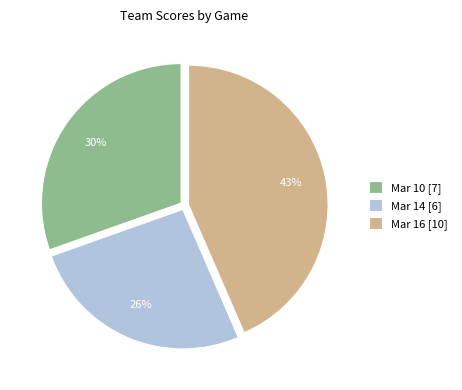

To the nearest percent, what is the average slice percentage?

33%